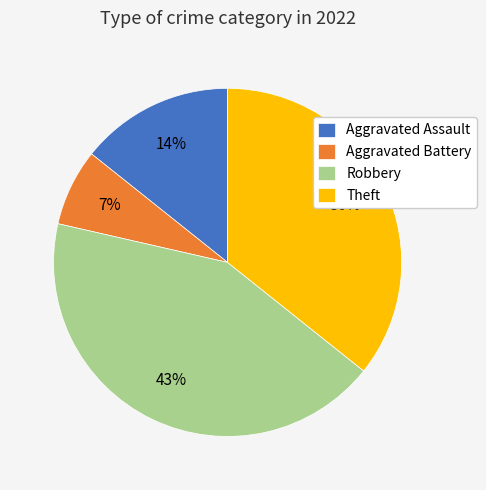

Rank the categories by value from lowest to highest.

Aggravated Battery, Aggravated Assault, Theft, Robbery